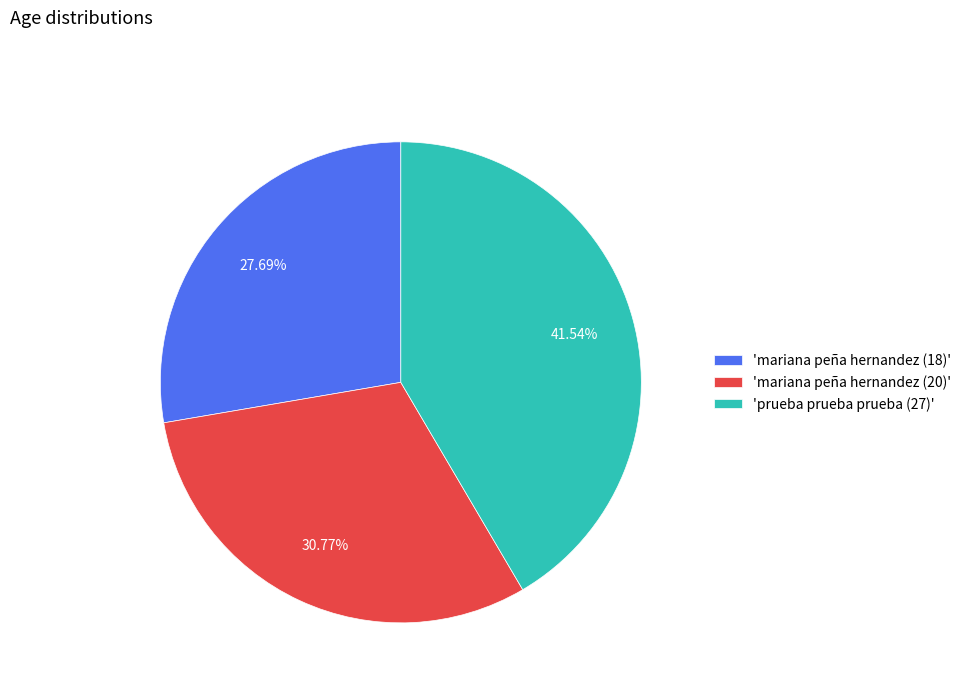

Between 'mariana peña hernandez (18)' and 'mariana peña hernandez (20)', which is larger?

'mariana peña hernandez (20)'